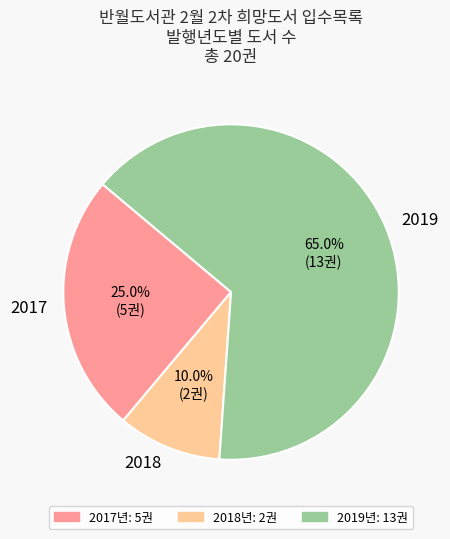

Is there any slice that represents more than half of the pie?

Yes